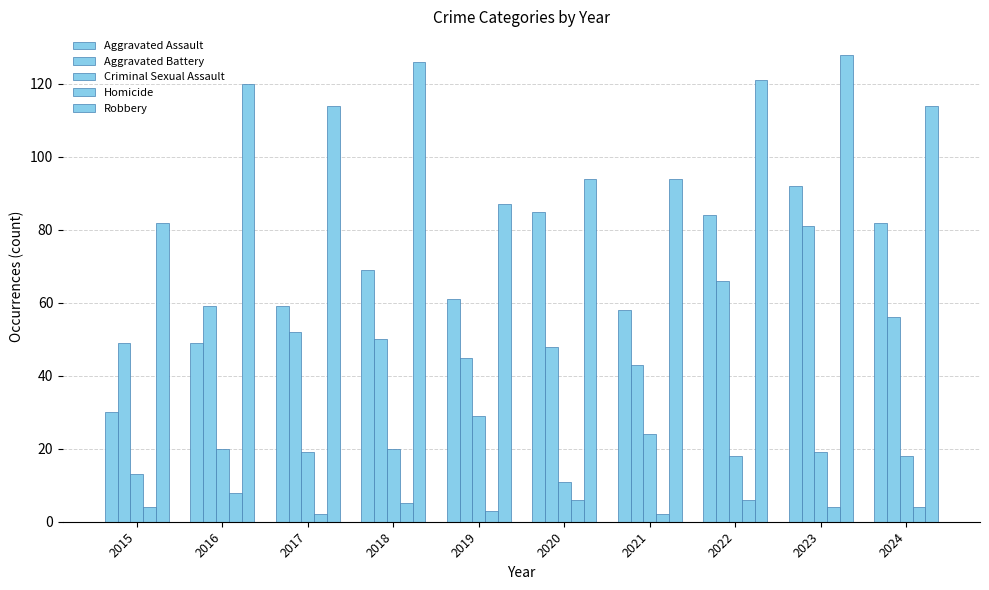

How many bars are there in each group?

5